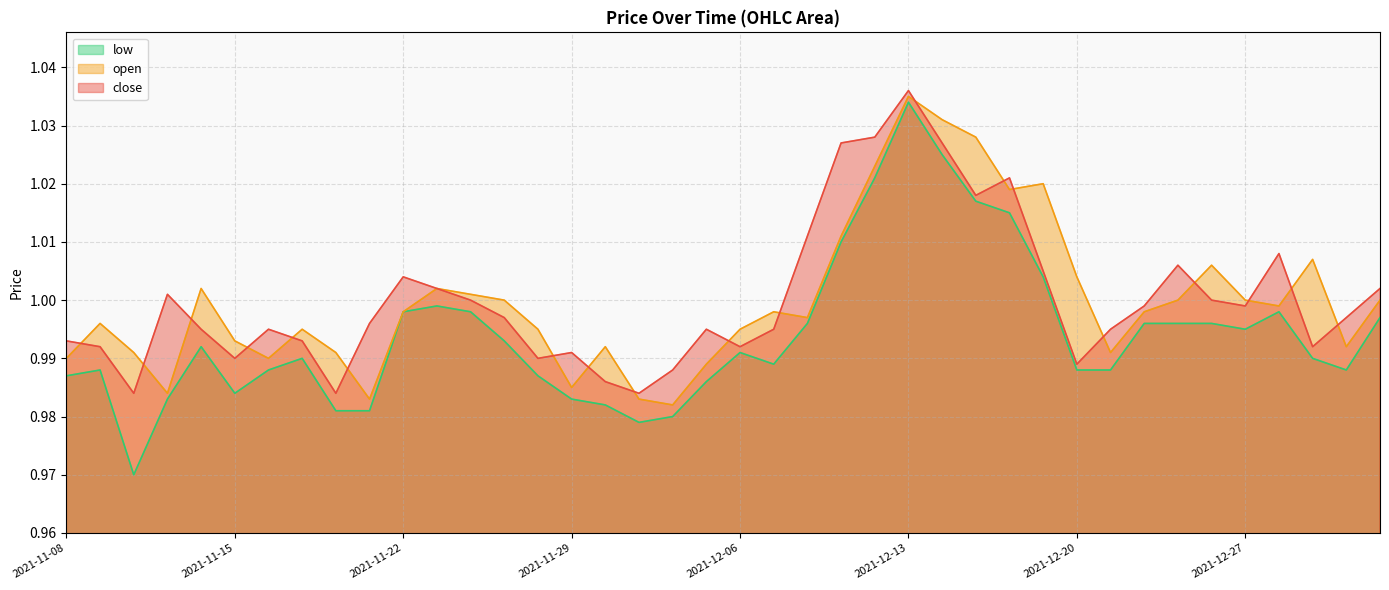

At how many categories does at least one series exceed 0?

40